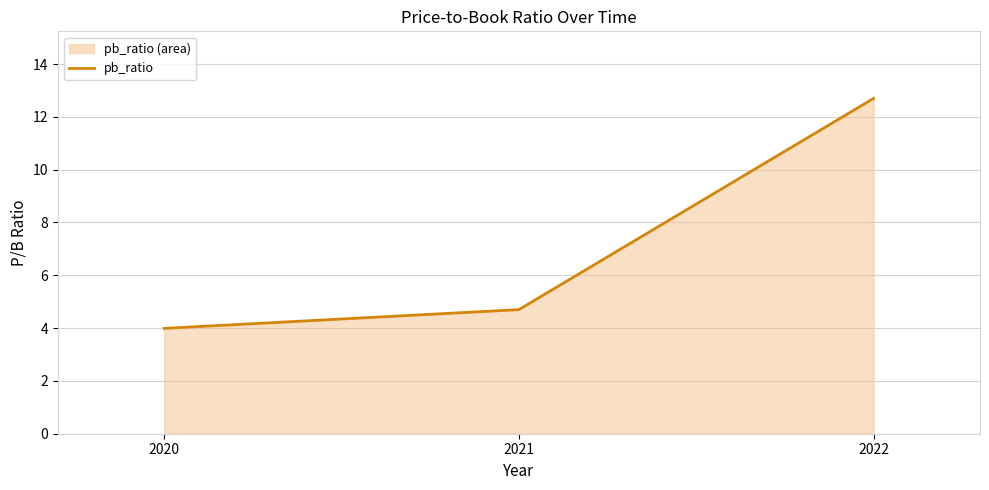

What is the sum of the values at 2022 and 2020?

16.7